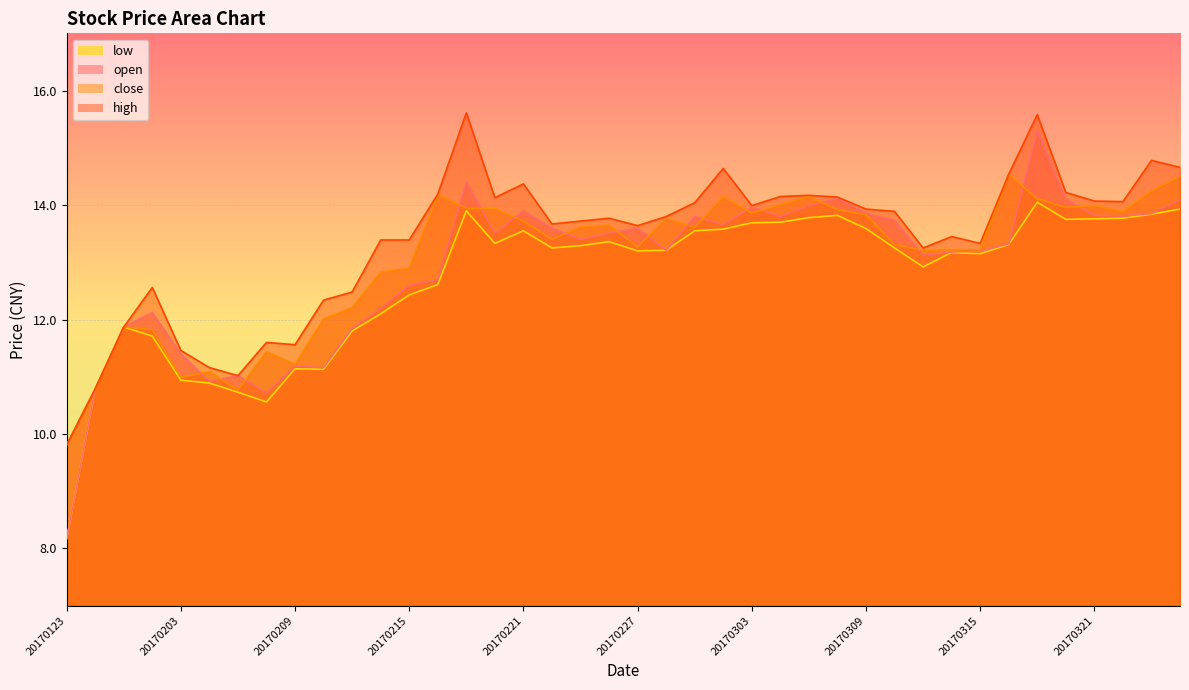

Is the value of high at 20170221 greater than the value of open at 20170213?

Yes